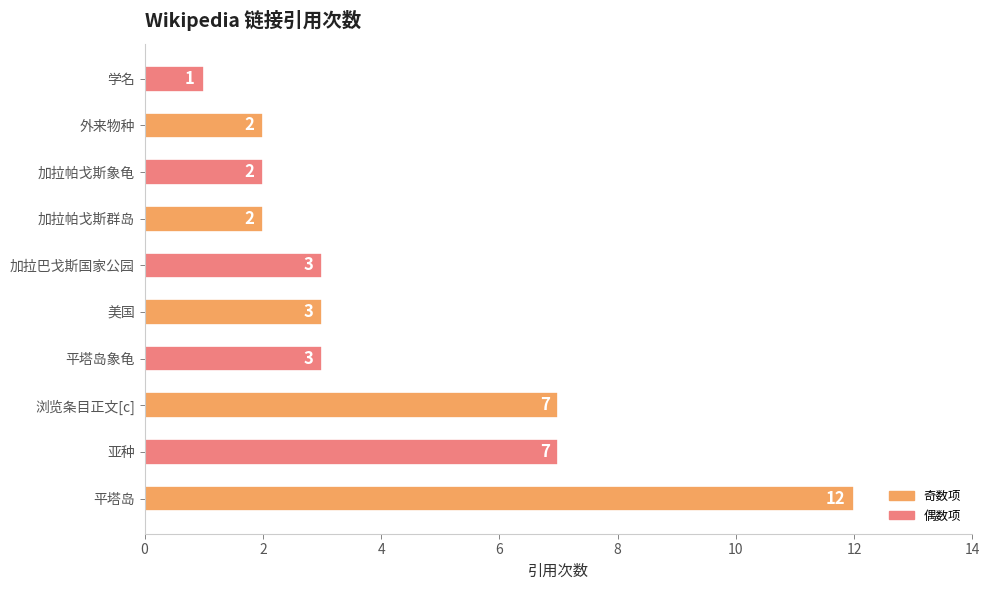

Is it true that the value at 亚种 is 7?

True